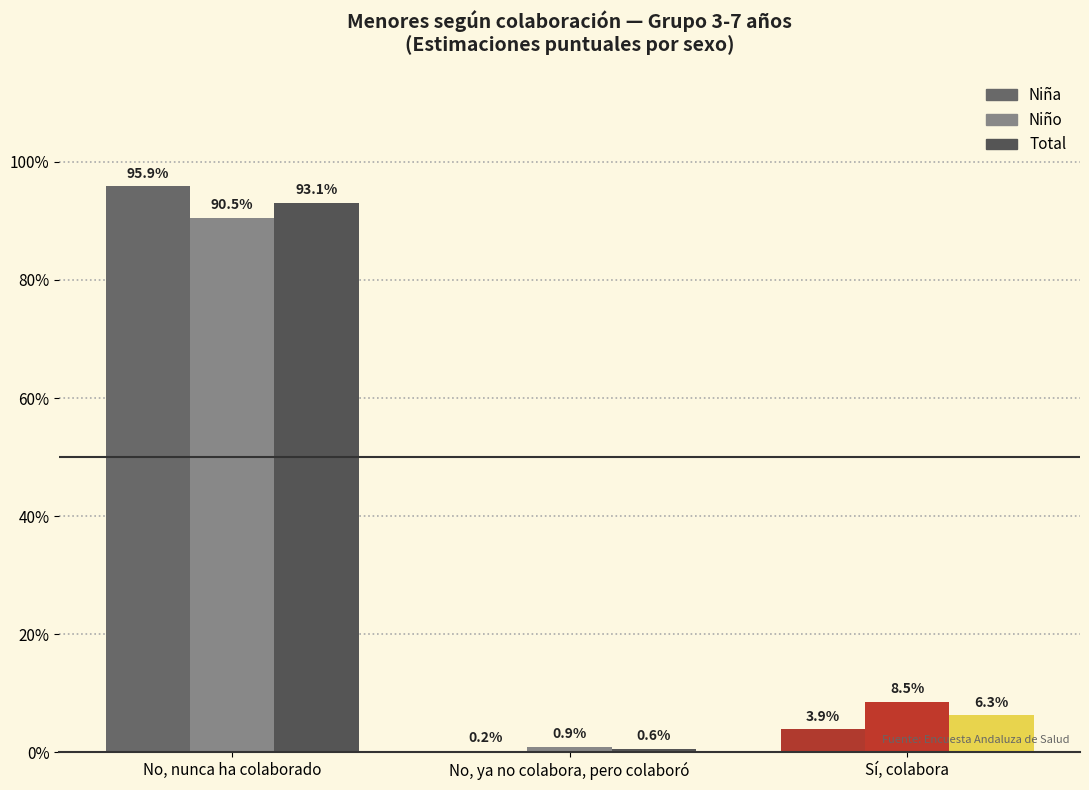

Rank the categories by Niño value from lowest to highest.

No, ya no colabora, pero colaboró, Sí, colabora, No, nunca ha colaborado